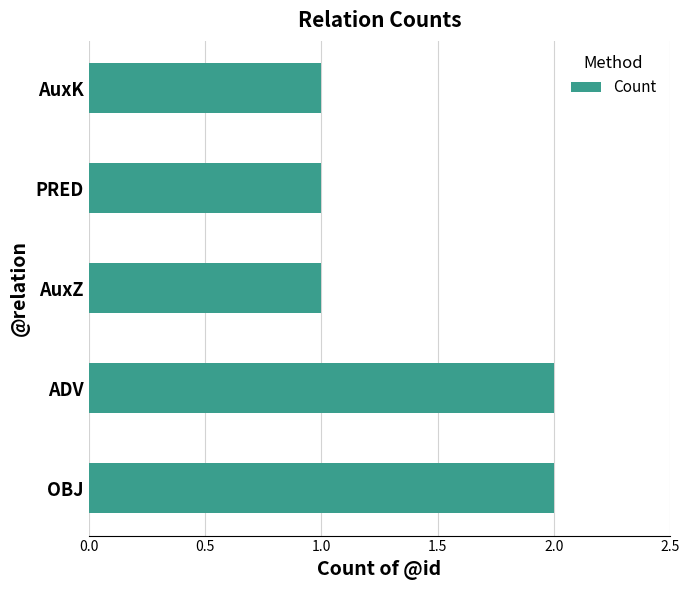

What is the difference between the maximum and minimum values?

1